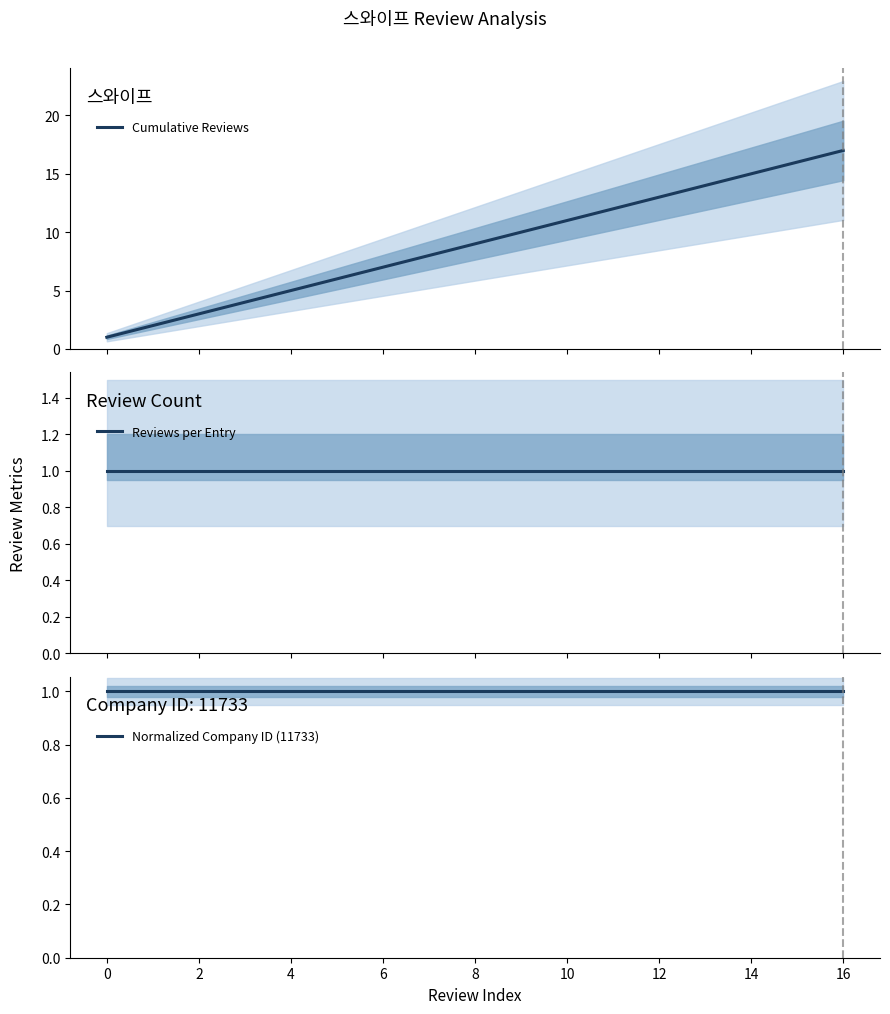

How many series are shown in this chart?

3